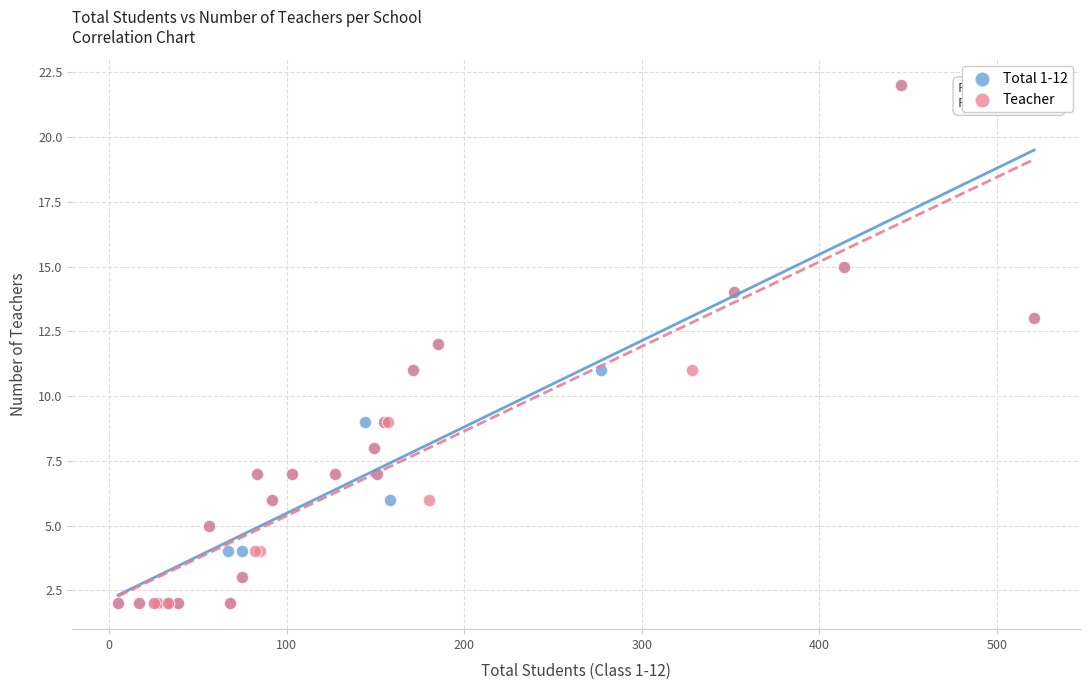

What are all the series names shown in the legend?

Total 1-12, Teacher